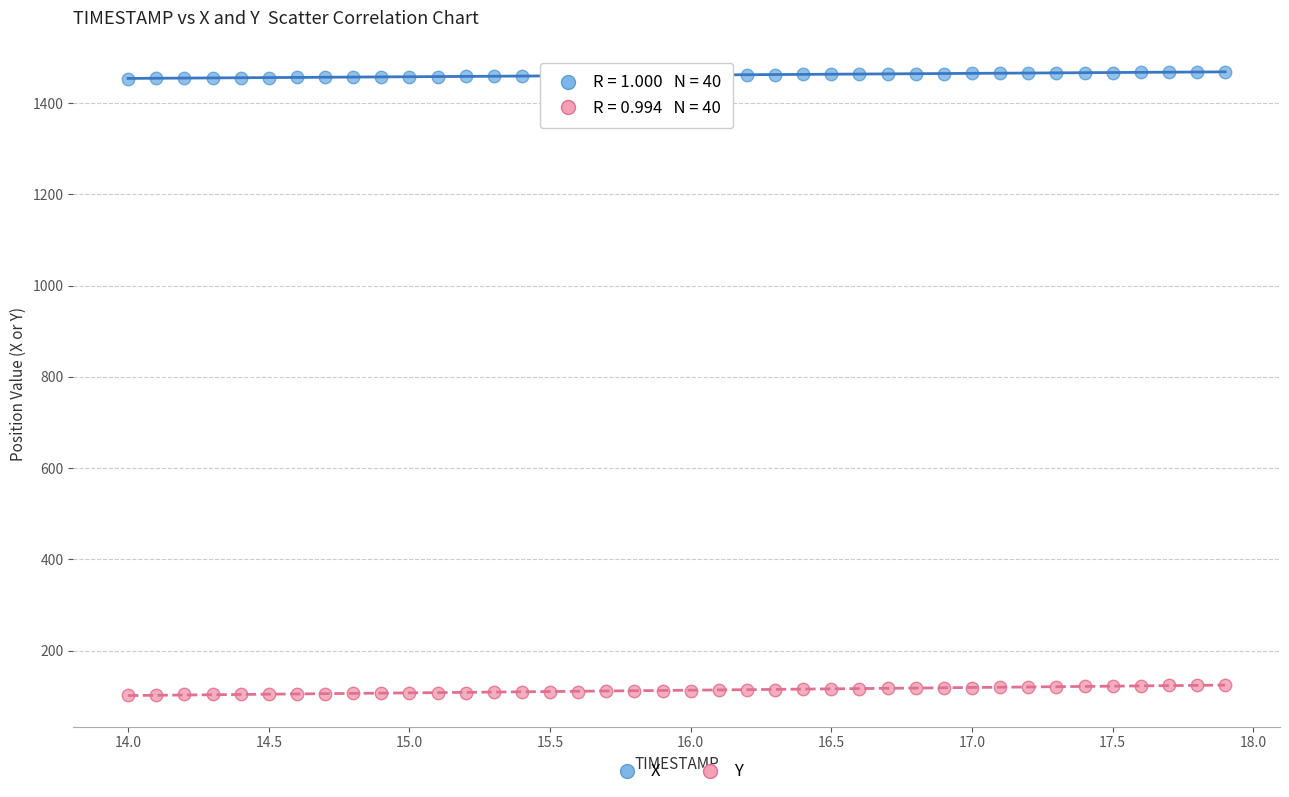

Across all data points, what is the range of X values (max minus min)?

3.9